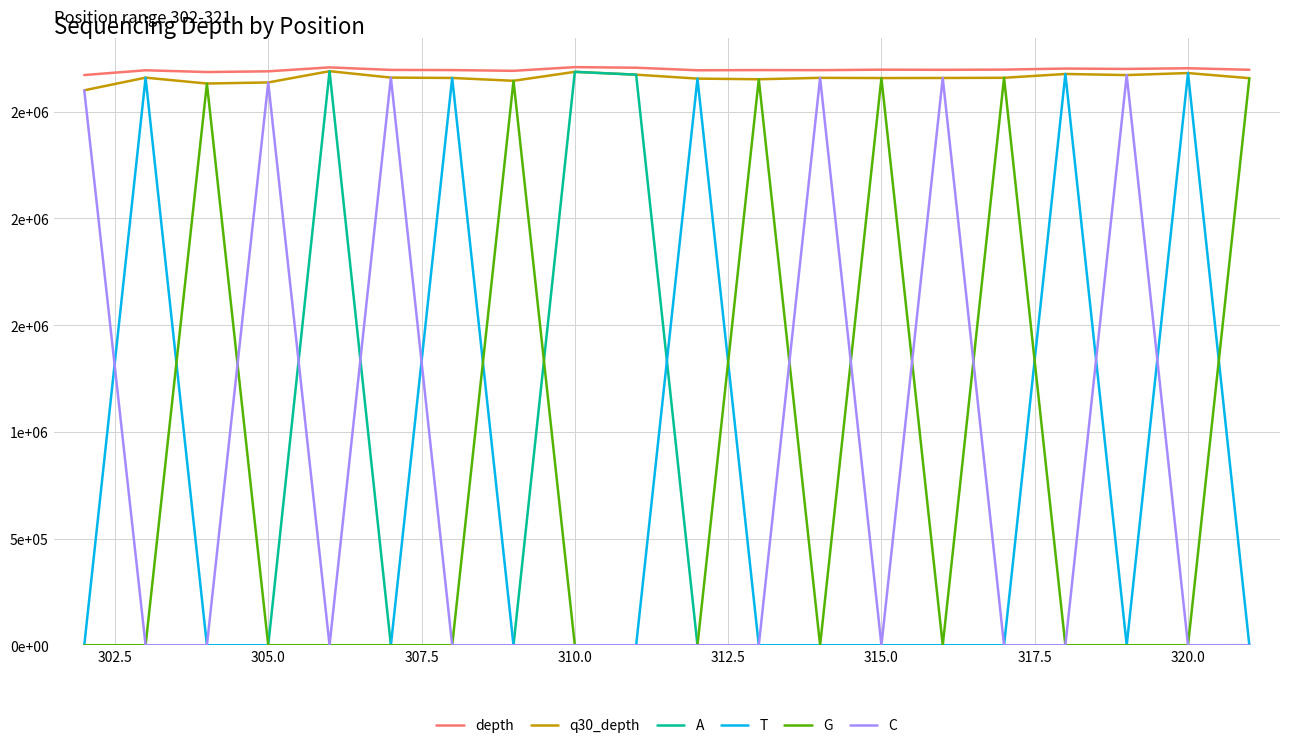

What are all the series names shown in the legend?

depth, q30_depth, A, T, G, C